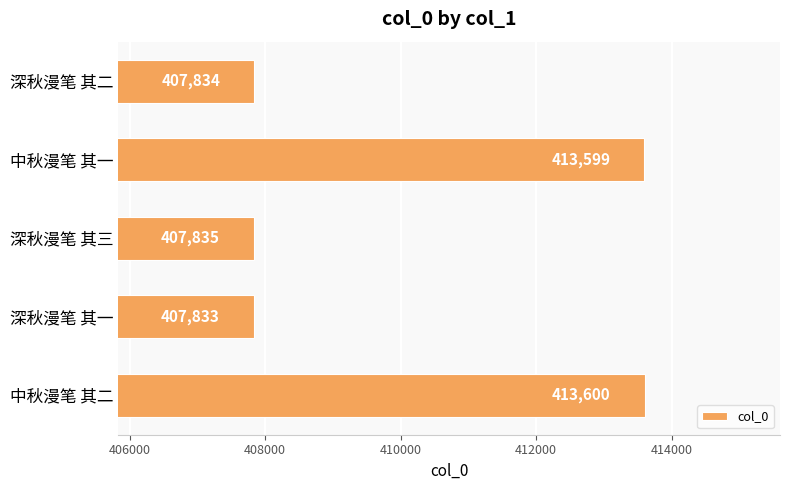

Count the number of categories in the chart.

5